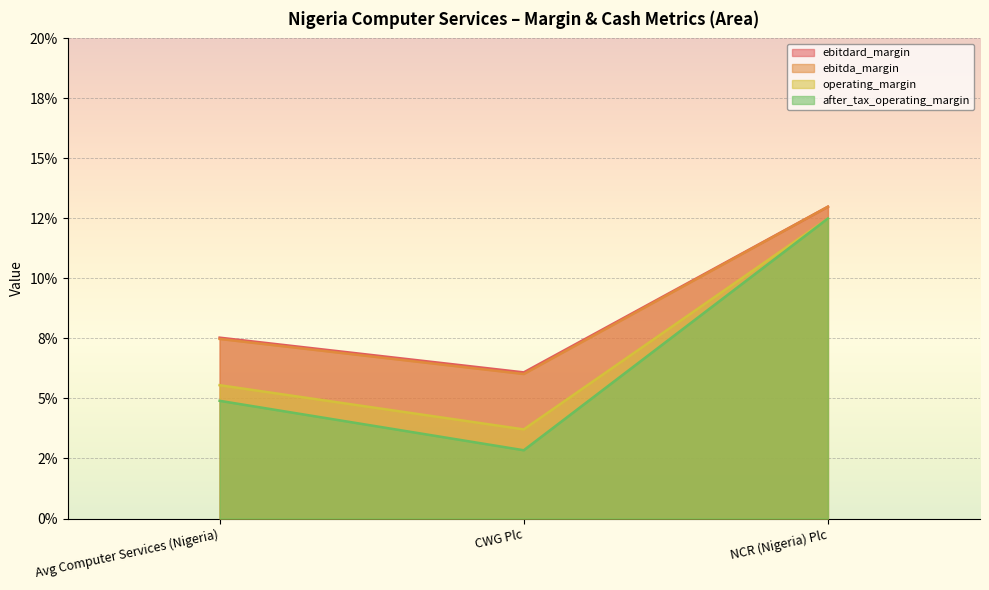

The value of ebitda_margin at Avg Computer Services (Nigeria) is 0.1. True or false?

True